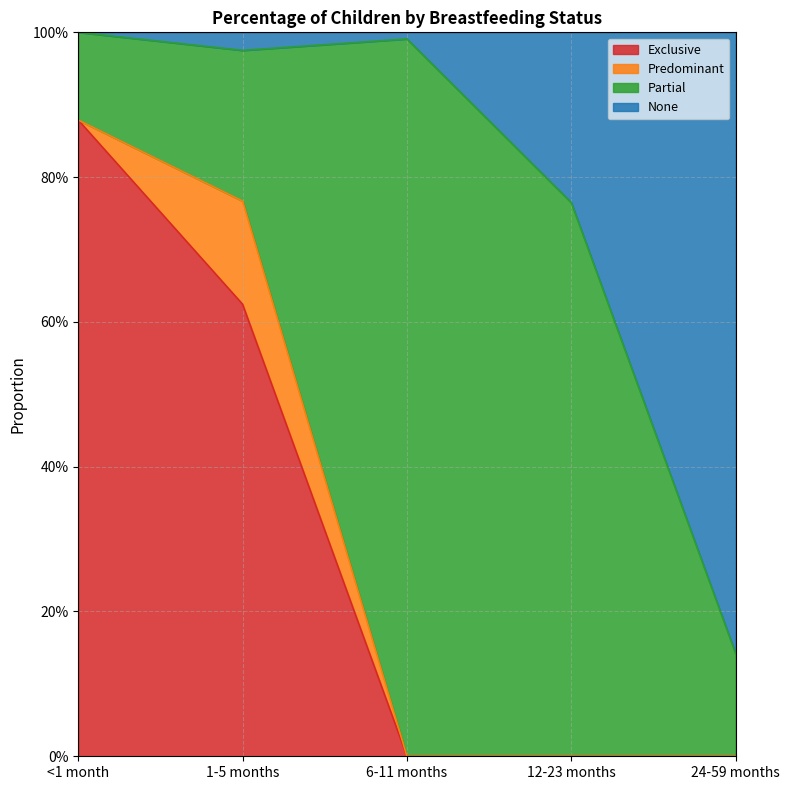

True or false: Exclusive has more than 0 interior local peaks.

False